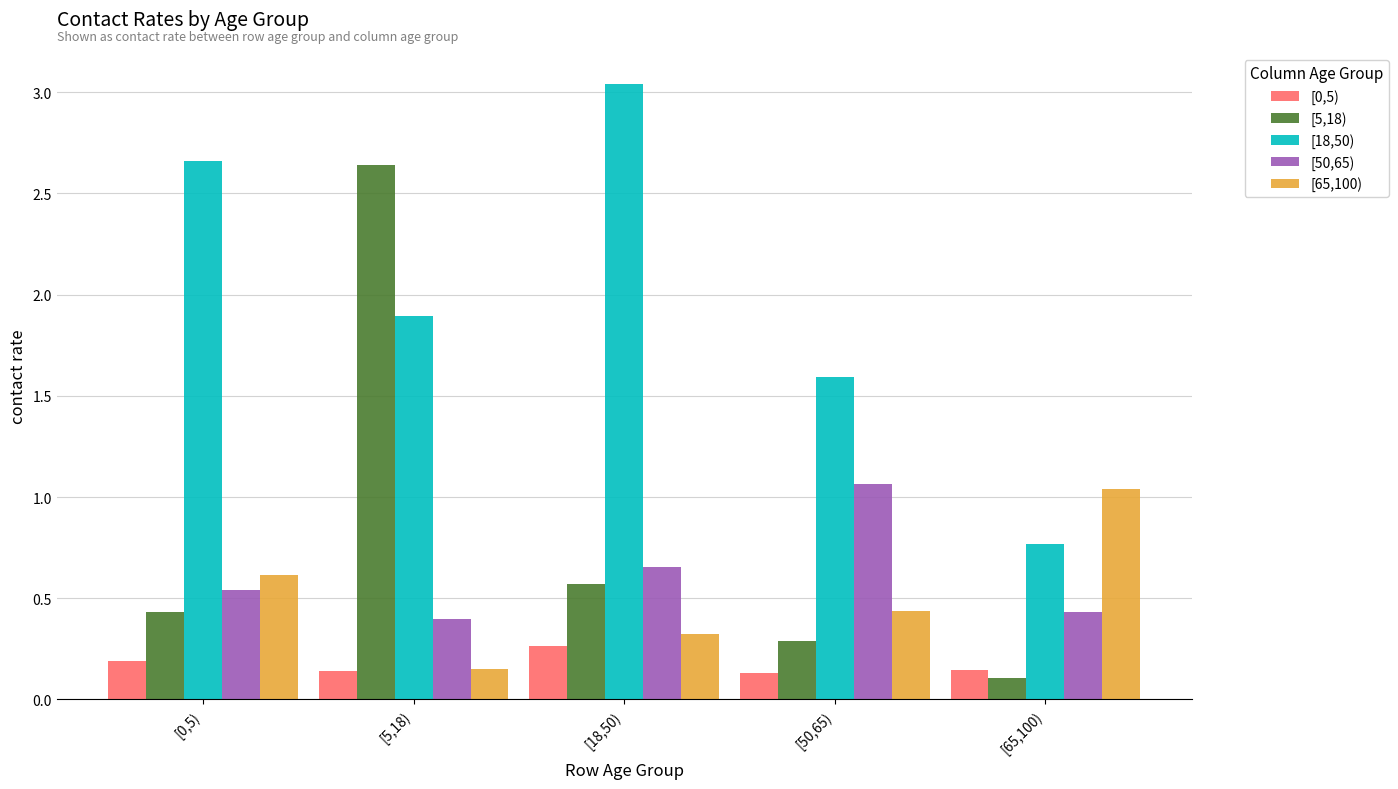

Which category has the lowest value in the [5,18) series?

[65,100)